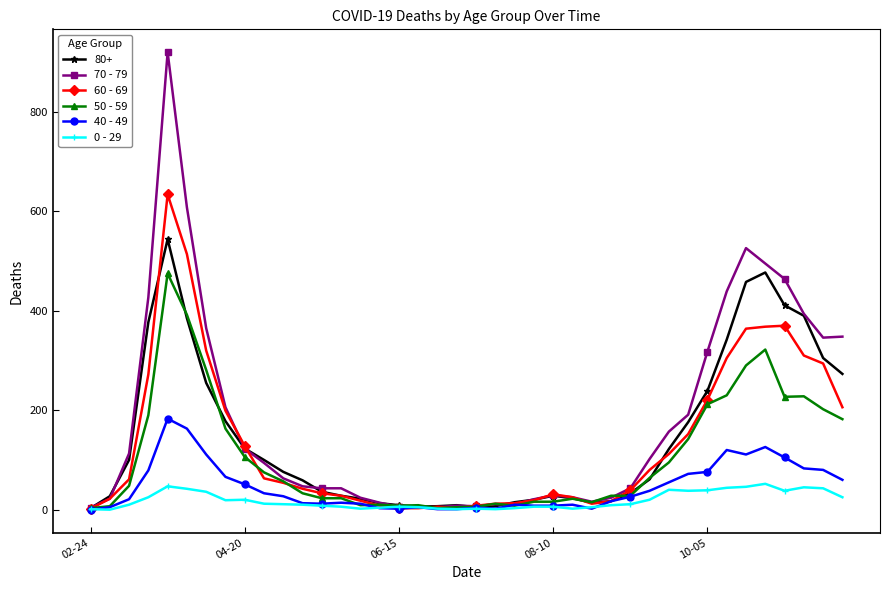

List the series in order of their peak value, highest first.

70 - 79, 60 - 69, 80+, 50 - 59, 40 - 49, 0 - 29